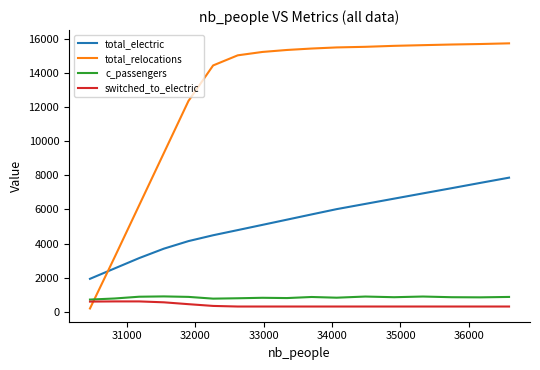

True or false: total_relocations and c_passengers cross at least once.

True